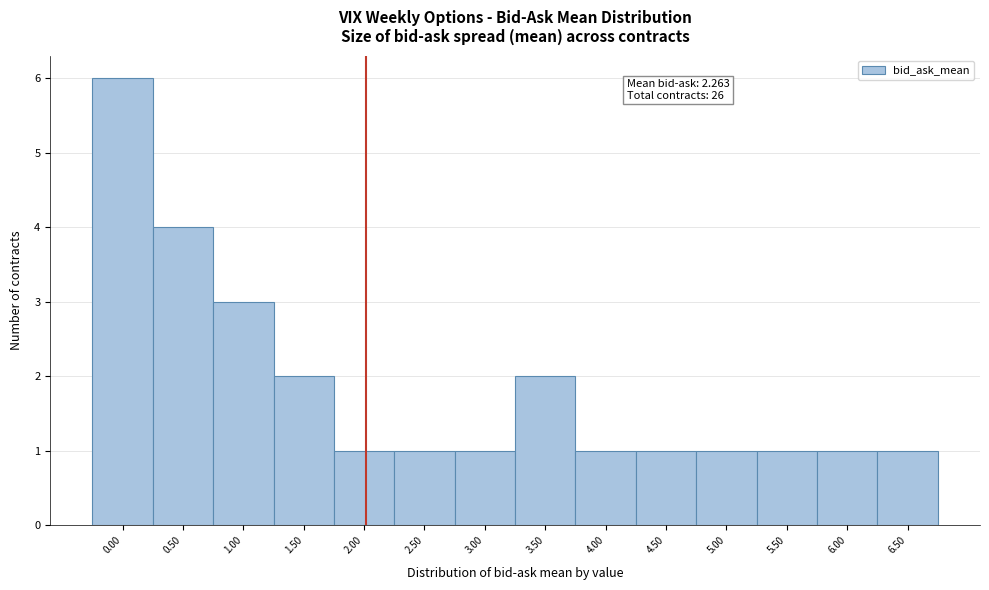

Reading left to right, extract all data points from this chart.

0.00=6	0.50=4	1.00=3	1.50=2	2.00=1	2.50=1	3.00=1	3.50=2	4.00=1	4.50=1	5.00=1	5.50=1	6.00=1	6.50=1